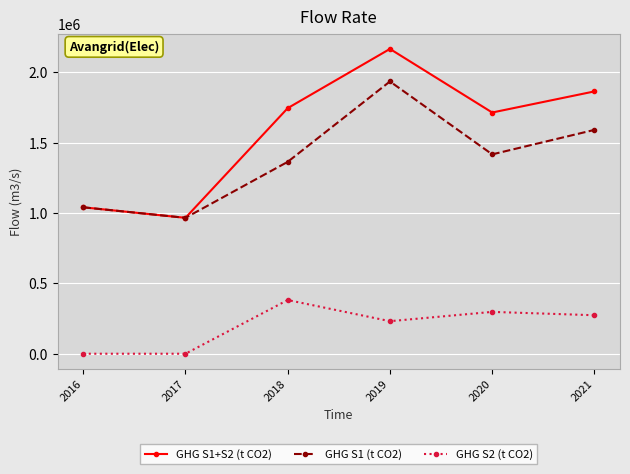

At which label does GHG S1 (t CO2) reach its peak?

2019